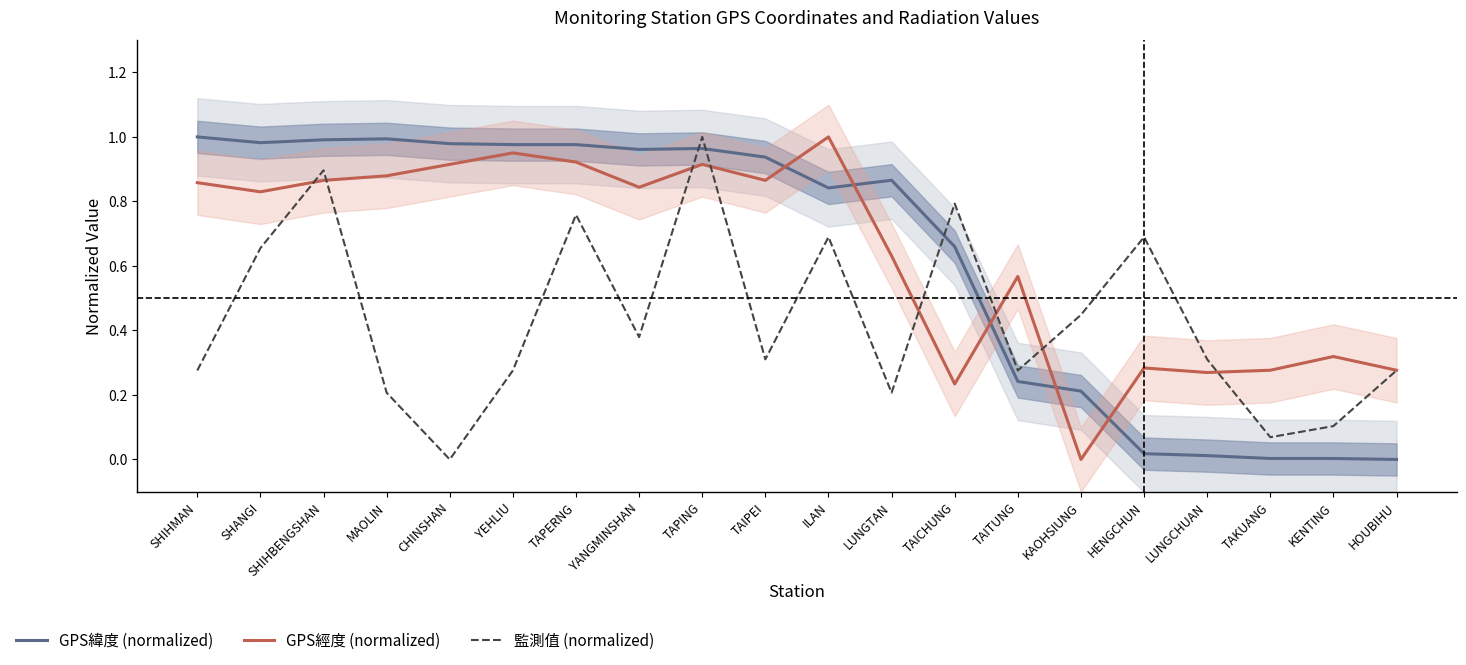

What is the difference between the maximum and minimum values in the GPS經度 (normalized) series?

1.0